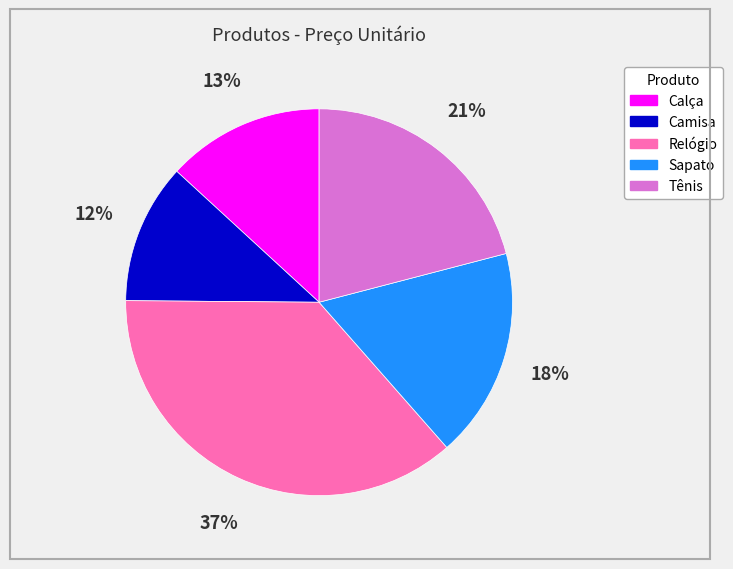

What percentage is the Calça slice, to the nearest percent?

13%